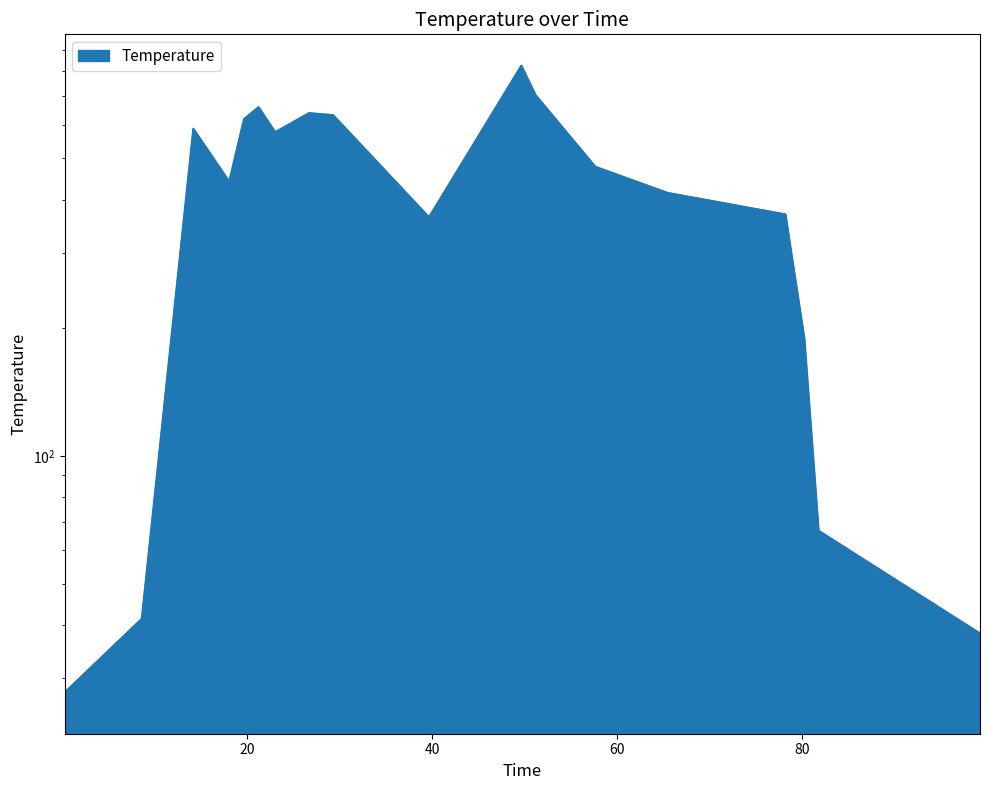

What is the value of the 2nd point from the left?

41.4